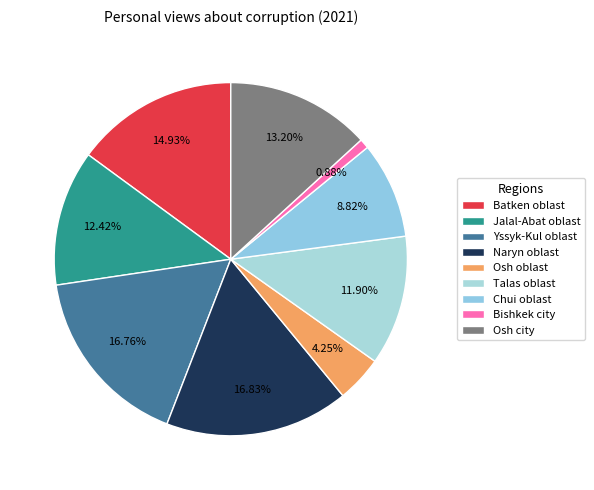

What percentage do Chui oblast and Yssyk-Kul oblast together represent?

25.6%